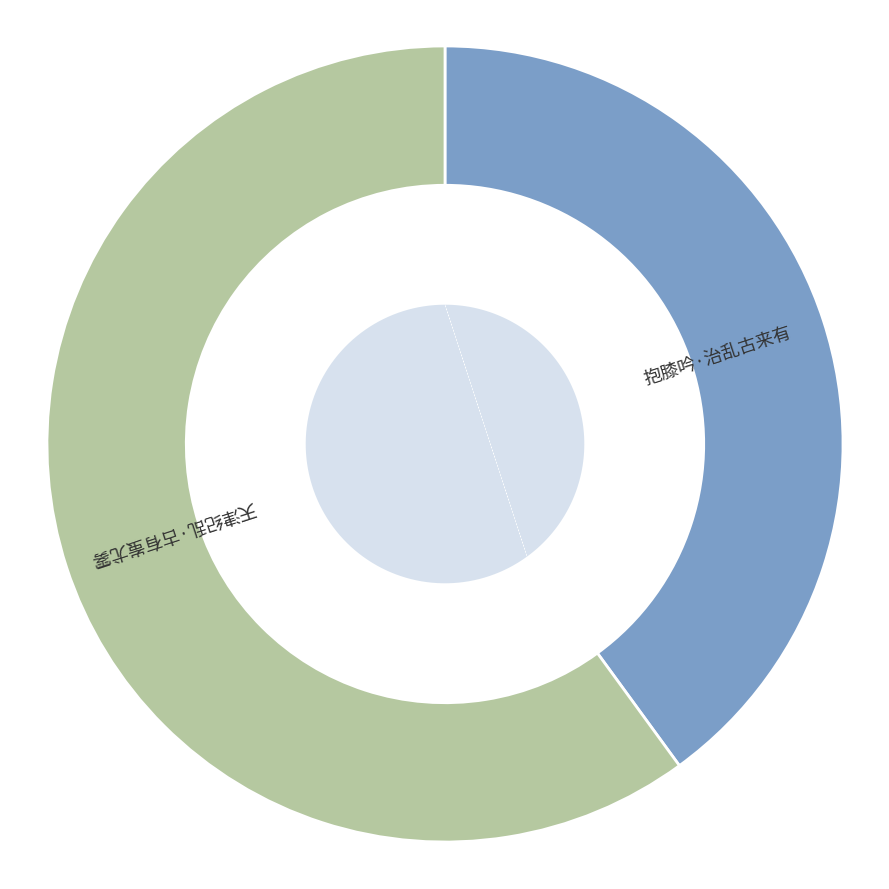

To the nearest percent, what is the difference between the largest and smallest slice percentages?

20%